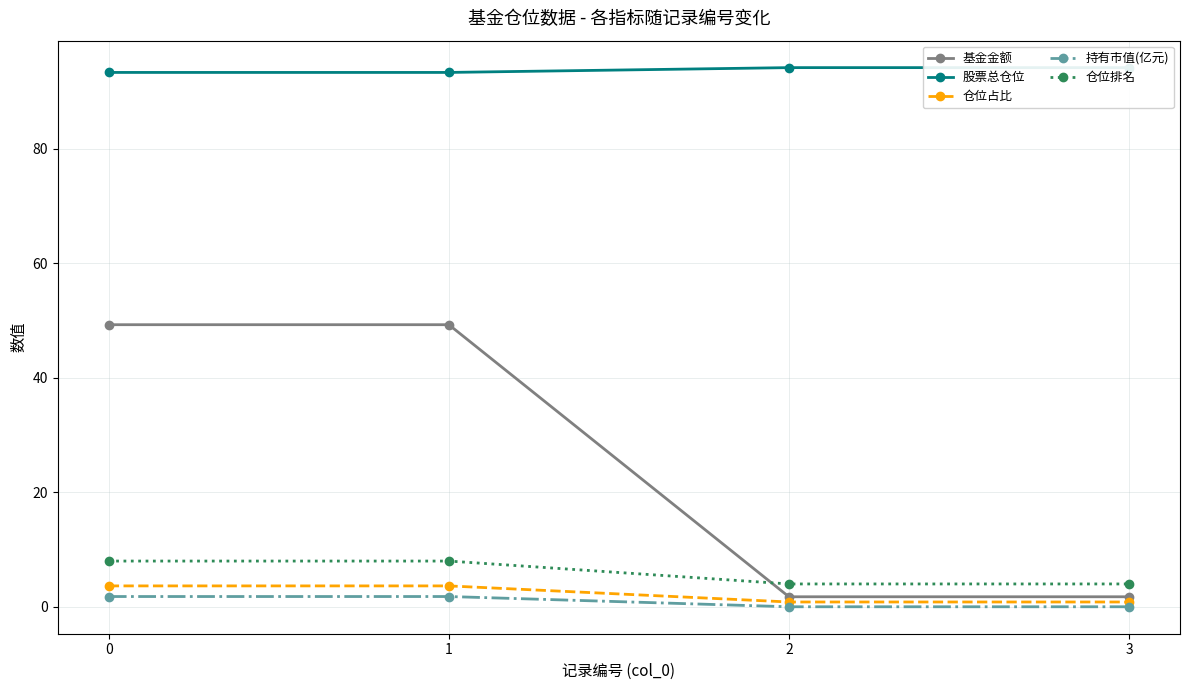

The 股票总仓位 series shows 65.8 at 2. True or false?

False